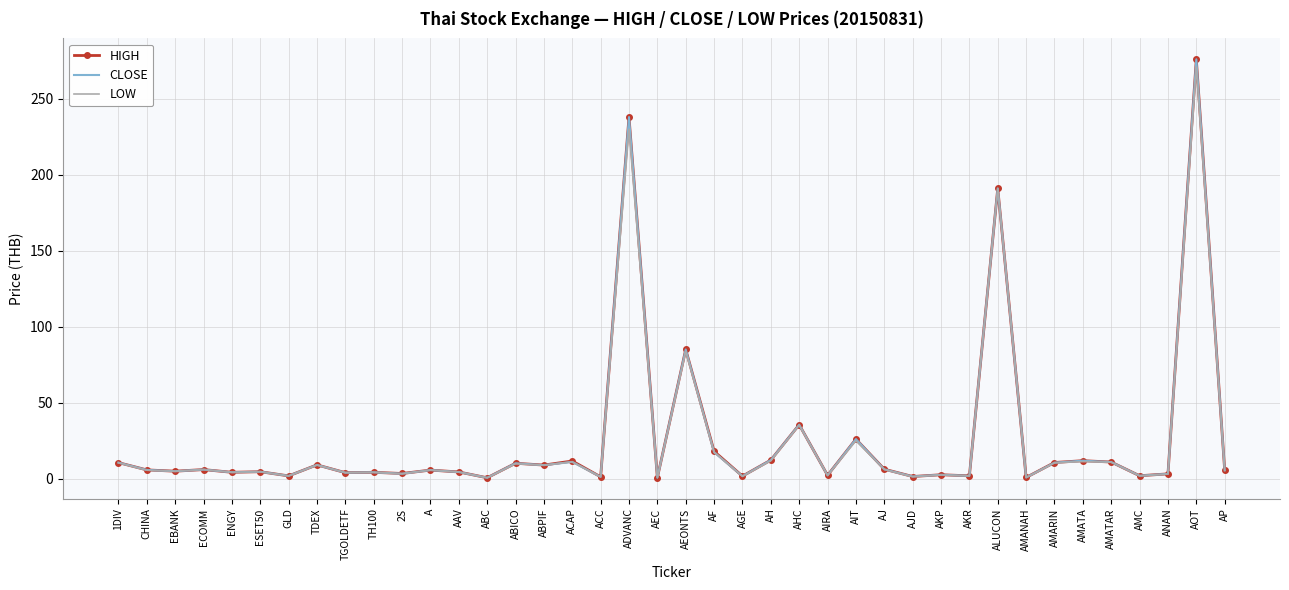

At which category is the sum across all series the highest?

AOT